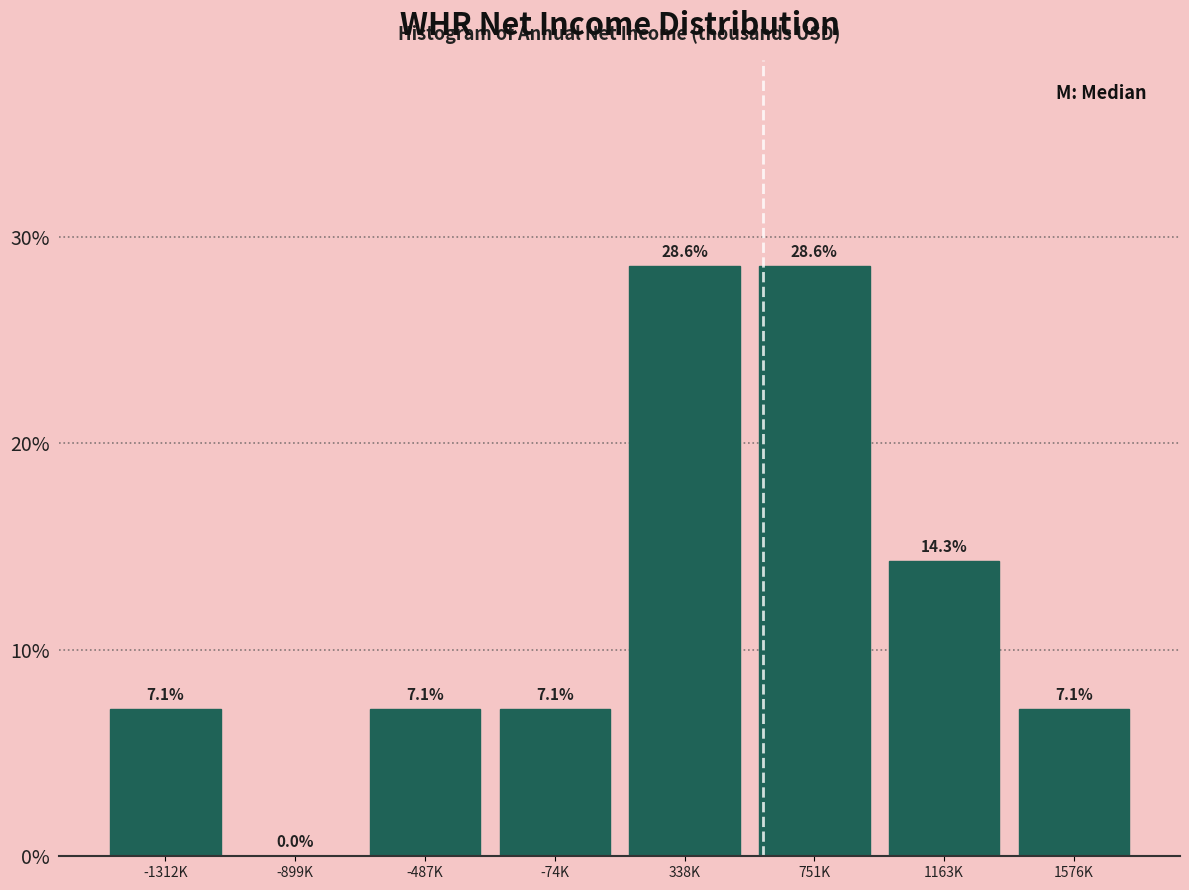

Reading left to right, list all the values displayed in this chart.

-1312K=7.1	-899K=0.0	-487K=7.1	-74K=7.1	338K=28.6	751K=28.6	1163K=14.3	1576K=7.1